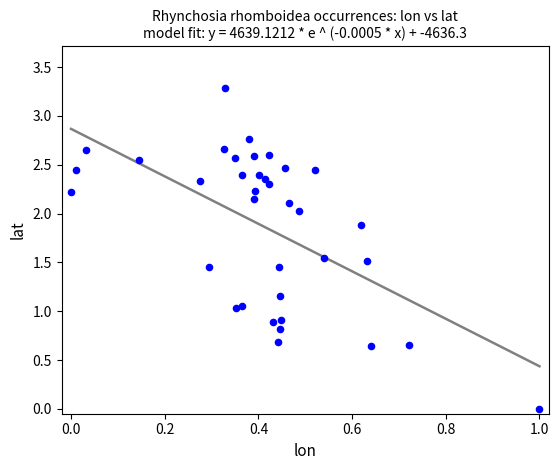

What is the range of Y values (max minus min)?

3.3